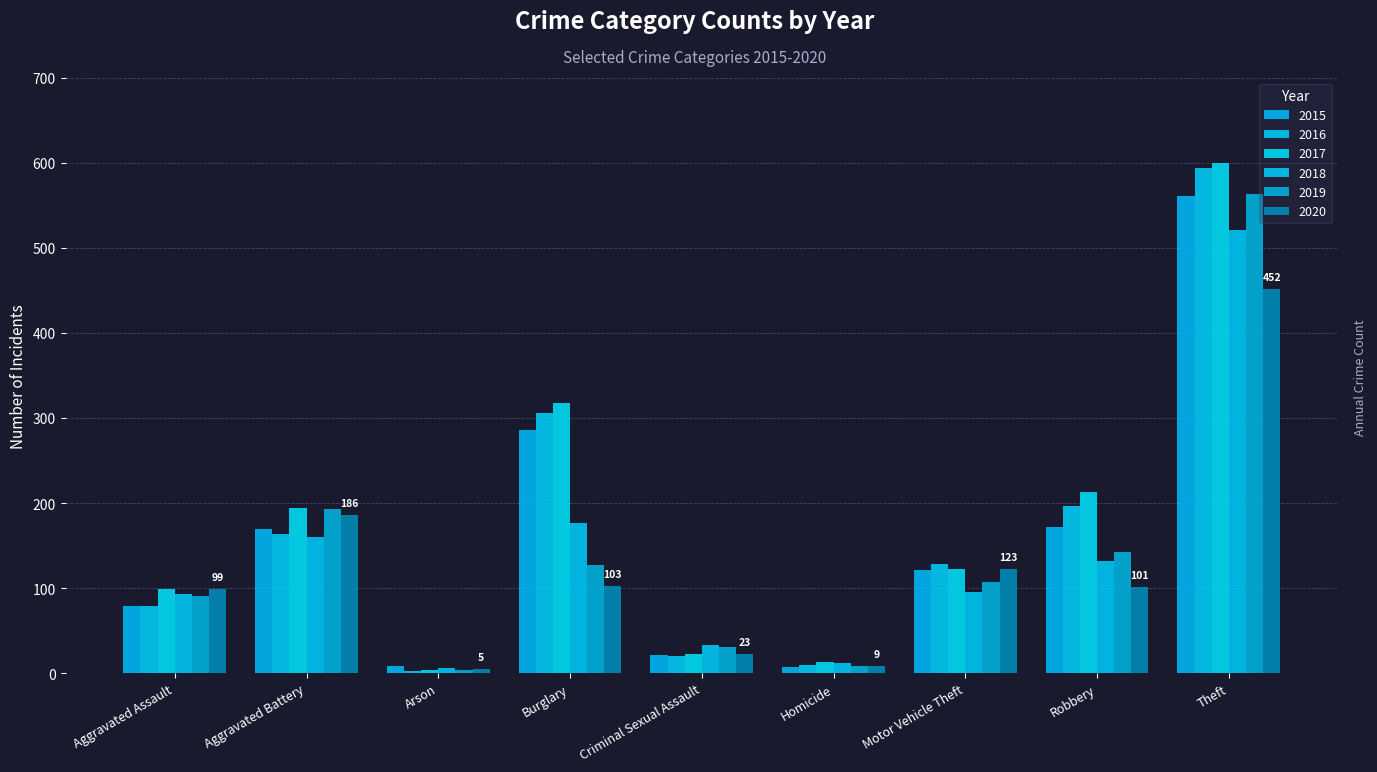

At how many categories does at least one series exceed 262?

2